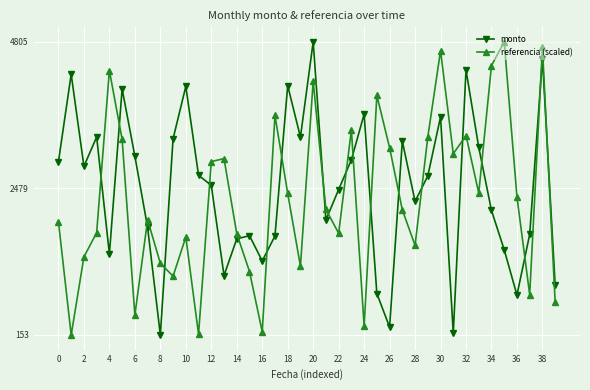

What is the average value of the referencia (scaled) series?

2322.2